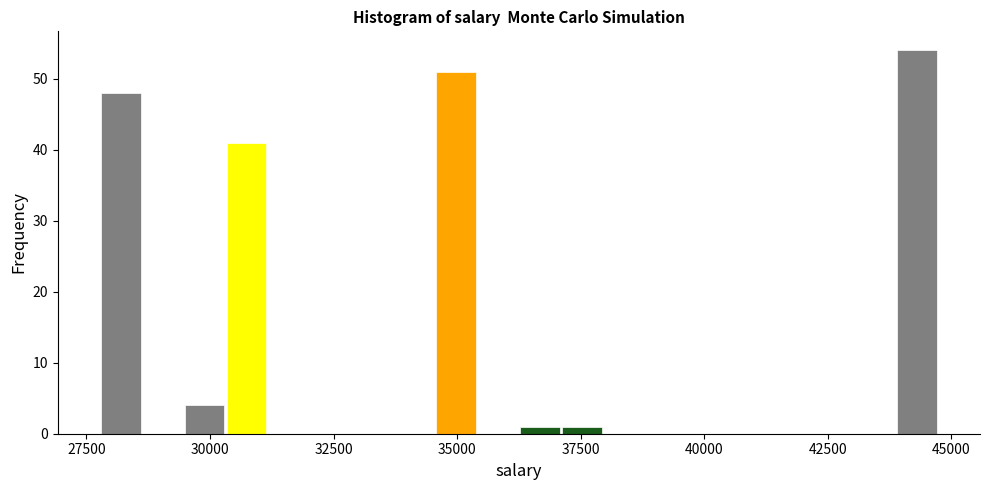

Around what value on the x-axis is the tallest bar? Give the approximate position of its centre, as read against the axis.

44500